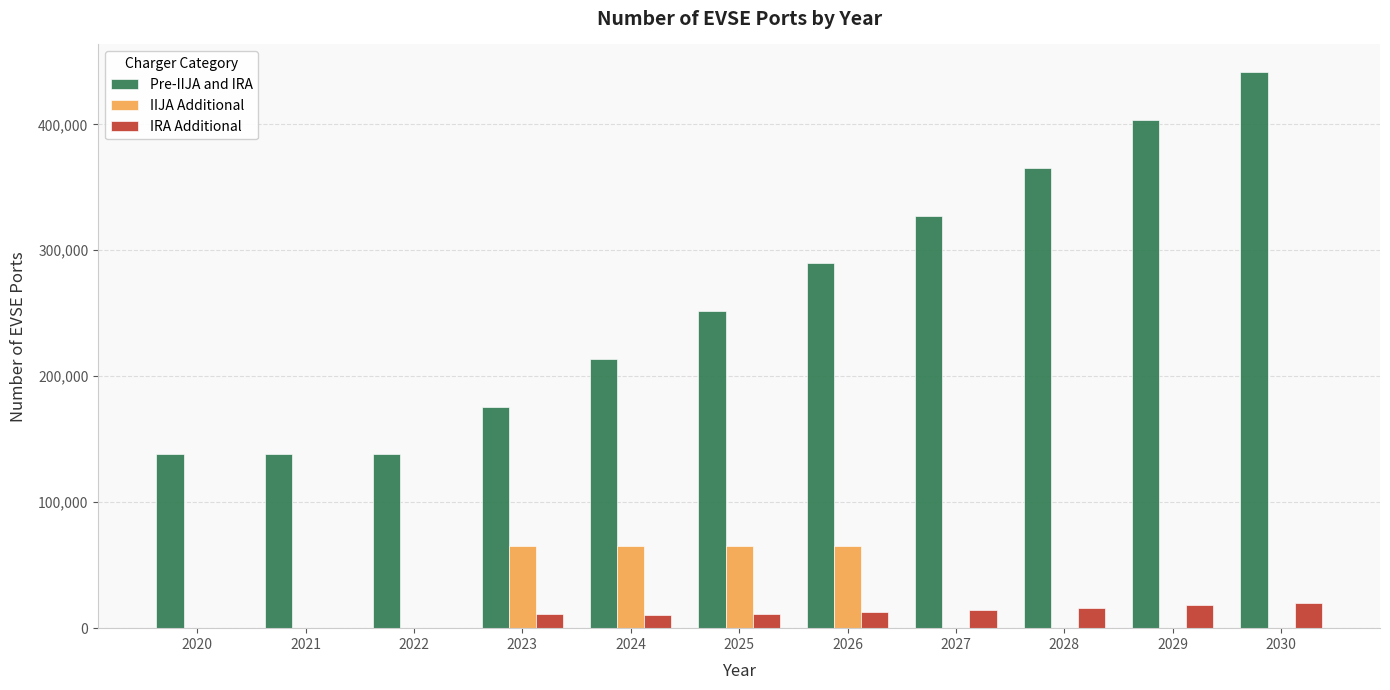

Between 2020 and 2023, which series saw the biggest shift?

IIJA Additional